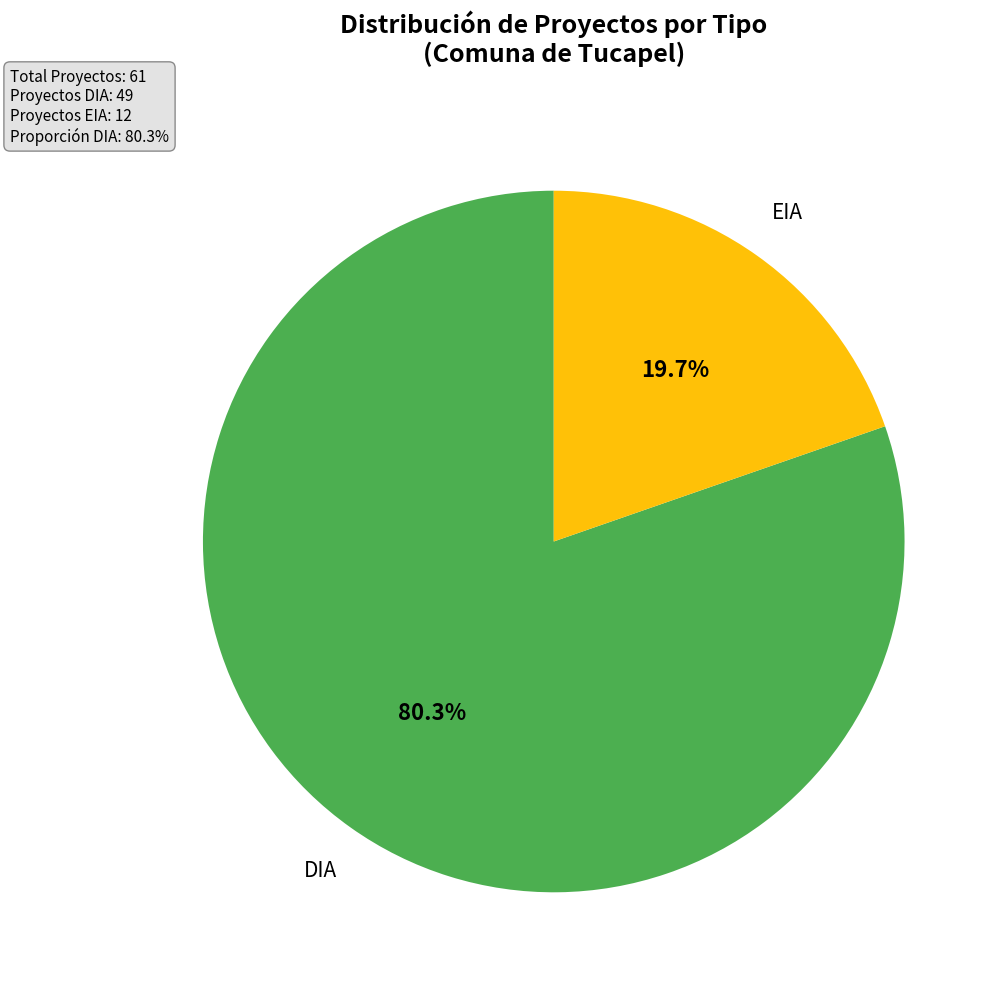

Does any single category account for the majority?

Yes